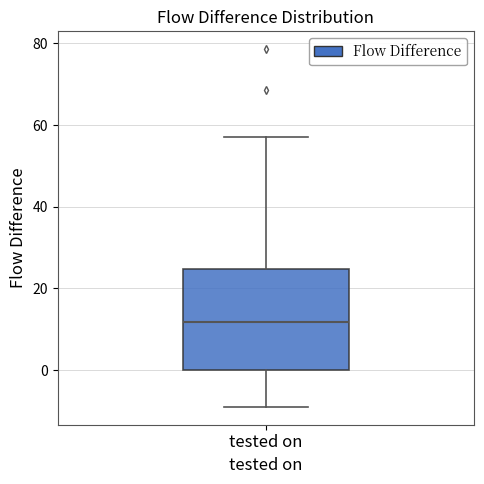

Transcribe this box plot: give where the median line is, the range the box spans, and where the two whiskers end, as read against the y-axis. The values are not printed on the chart, so give them approximately, as read against the axis.

median 12, box 0 to 24, whiskers -8 to 58